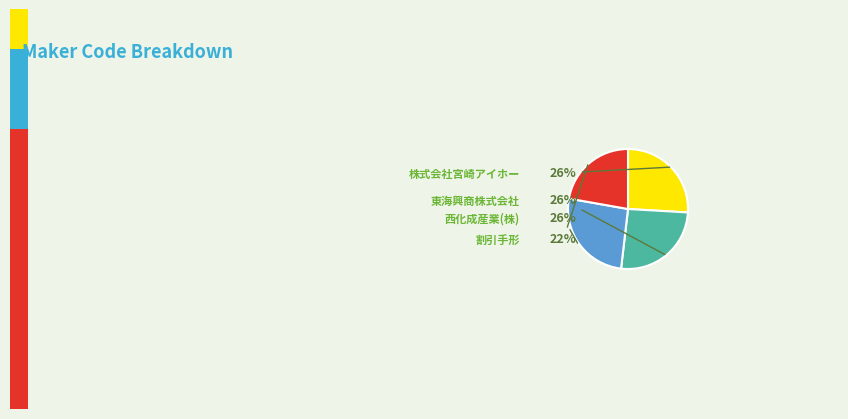

Rank the categories by value from highest to lowest.

西化成産業(株), 東海興商株式会社, 株式会社宮崎アイホー, 割引手形